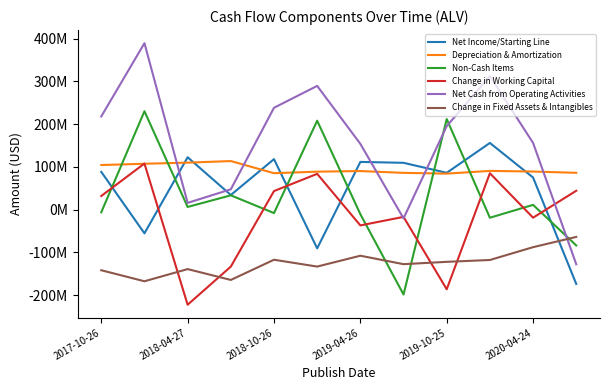

What are all the series names shown in the legend?

Net Income/Starting Line, Depreciation & Amortization, Non-Cash Items, Change in Working Capital, Net Cash from Operating Activities, Change in Fixed Assets & Intangibles